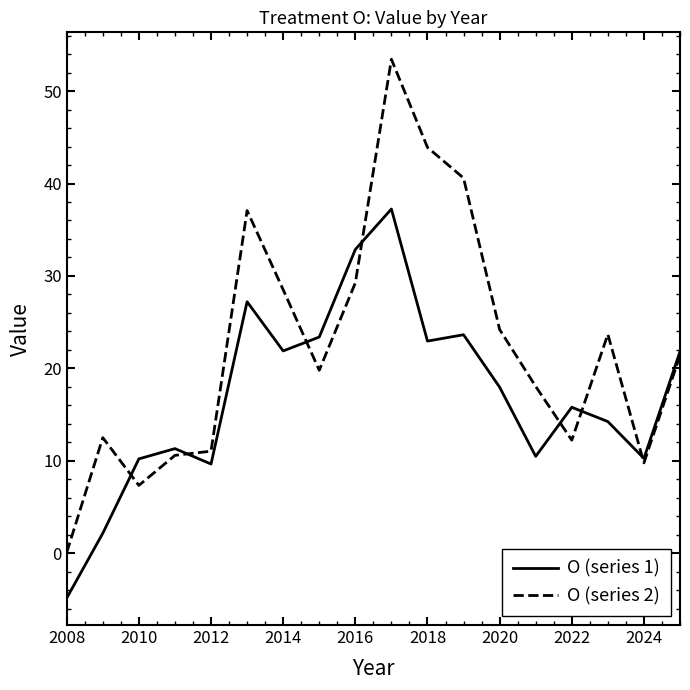

Which series has the largest range (max minus min)?

O (series 2)